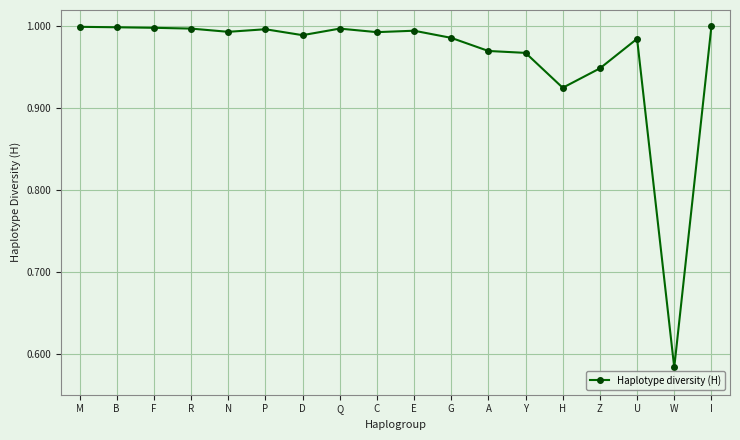

How many lines are shown in the chart?

1